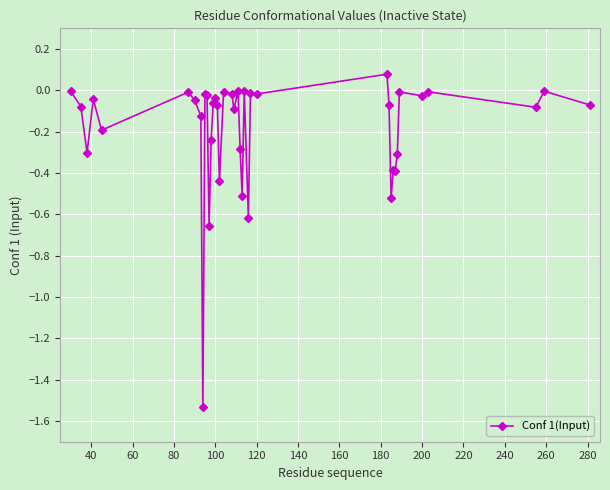

True or false: there are more than 0 points higher than both neighbors.

True